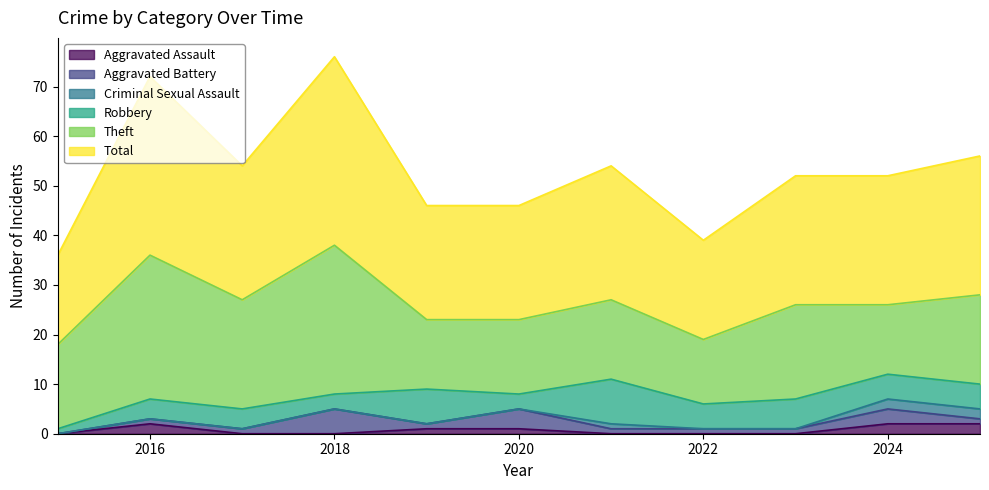

True or false: Theft and Total cross at least once.

False